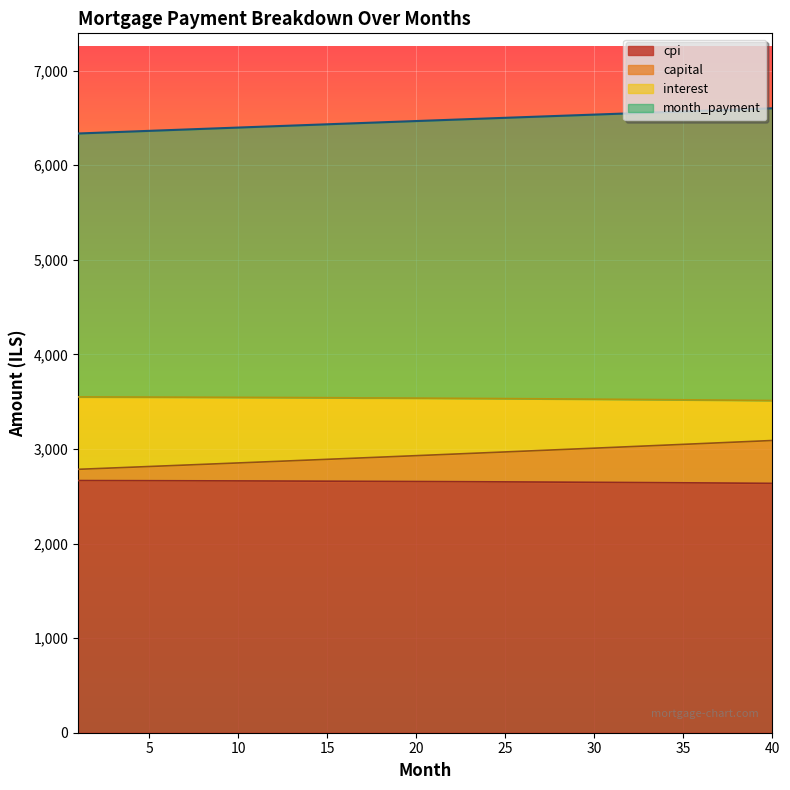

True or false: interest and capital intersect in this chart.

False